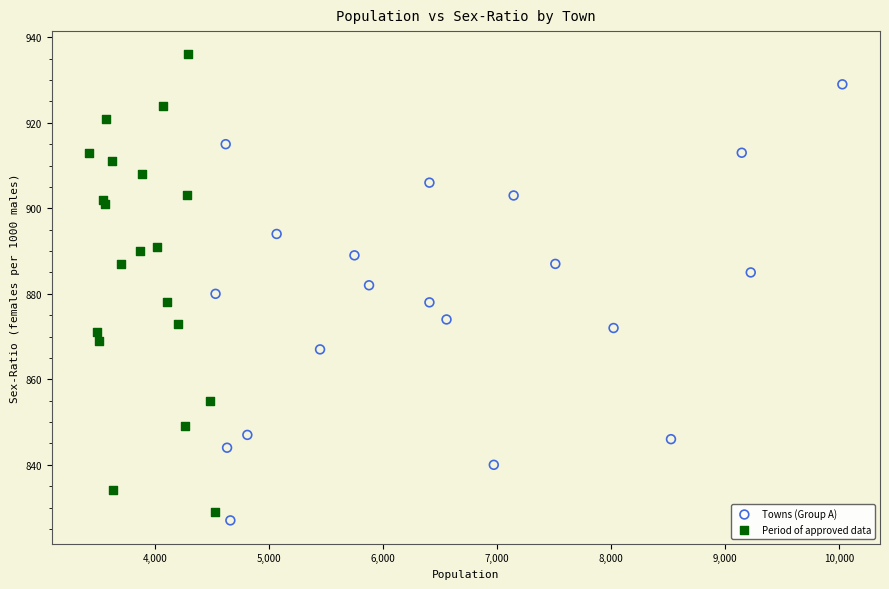

Which series has the widest spread of Y values?

Period of approved data